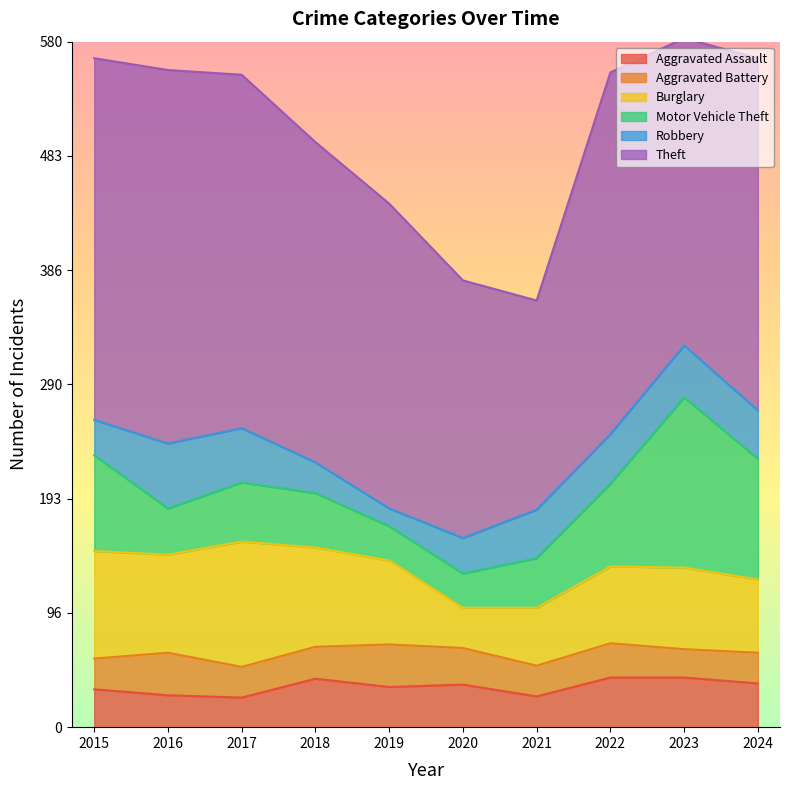

The Robbery series shows 41 at 2024. True or false?

True